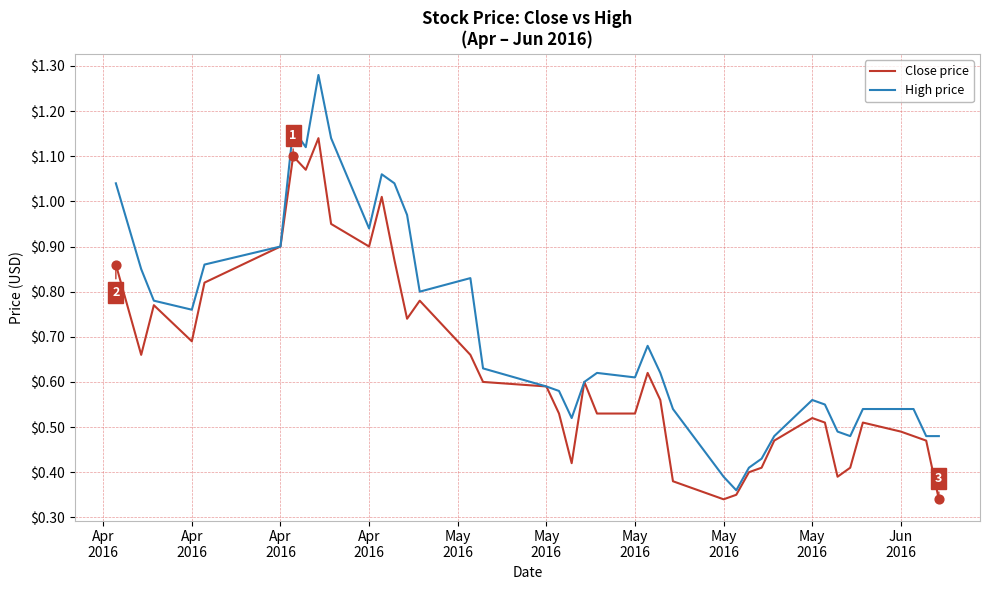

Which series has the largest total across all categories?

High price